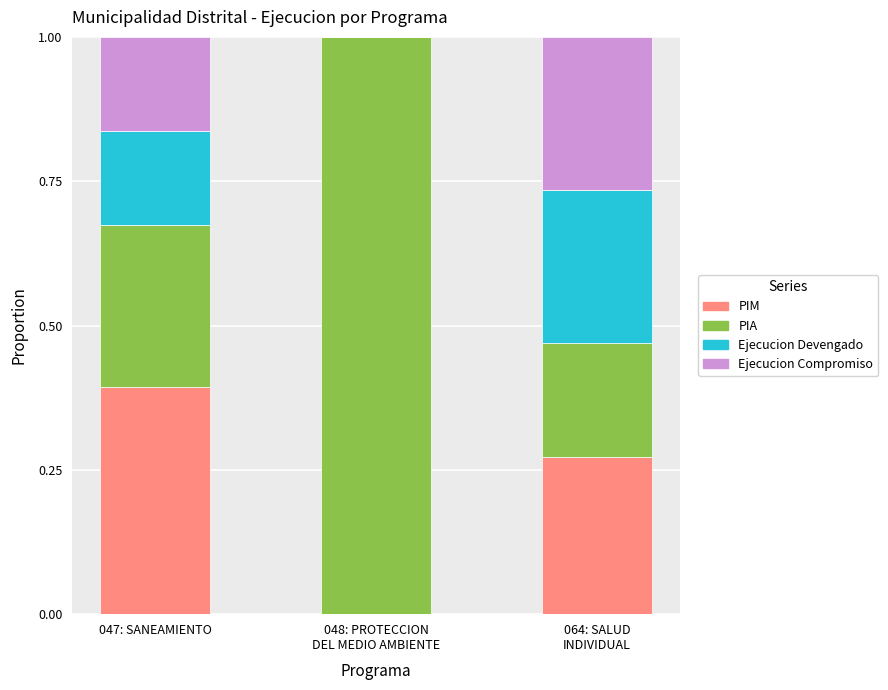

What is the total value across all series at 047: SANEAMIENTO?

1.0